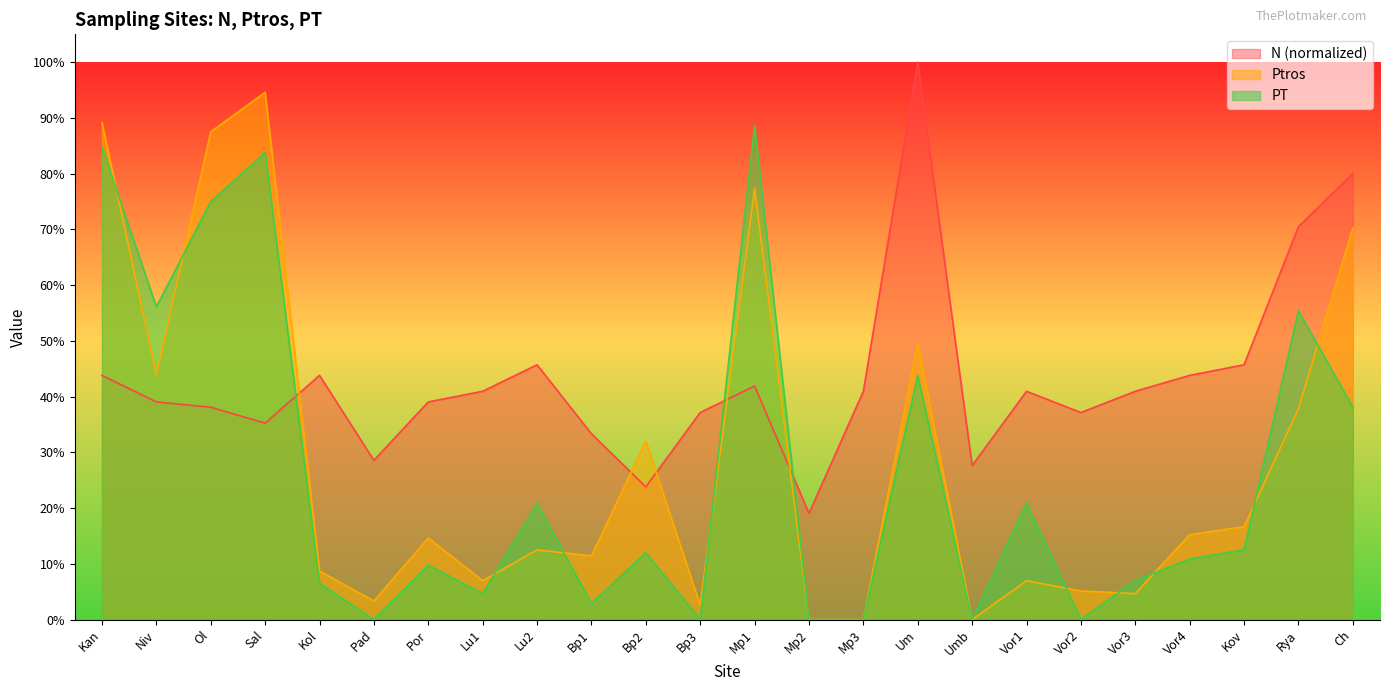

What is the label of the 6th point from the right?

Vor2